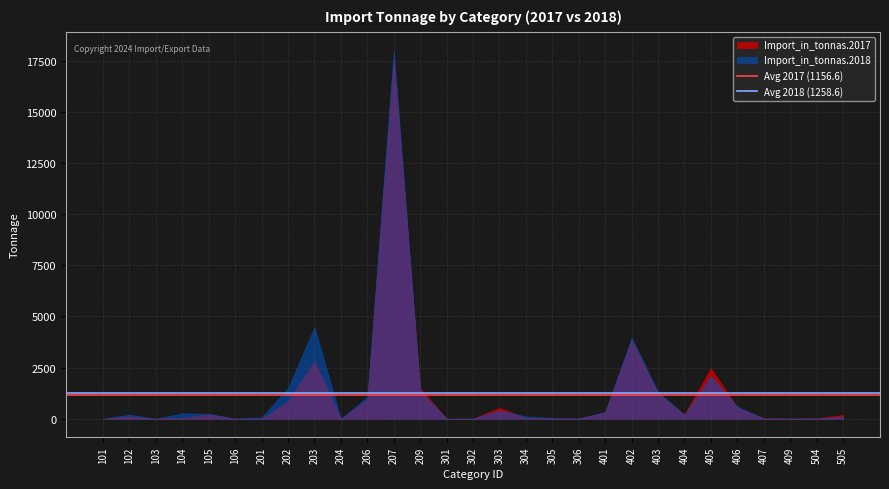

Is it true that Avg 2017 (1156.6) equals 552.2 at 102?

False